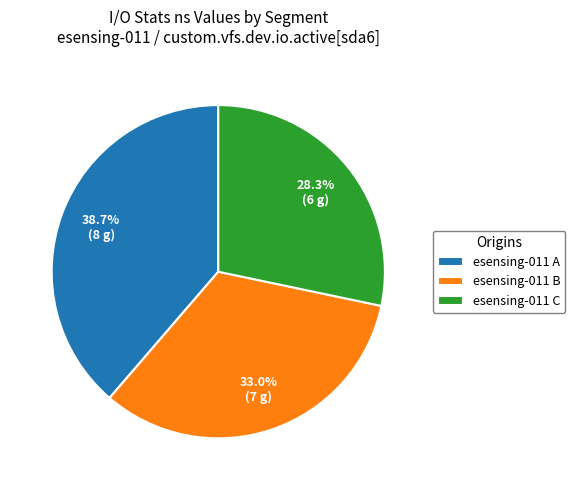

Rank the categories by value from highest to lowest.

esensing-011 A, esensing-011 B, esensing-011 C